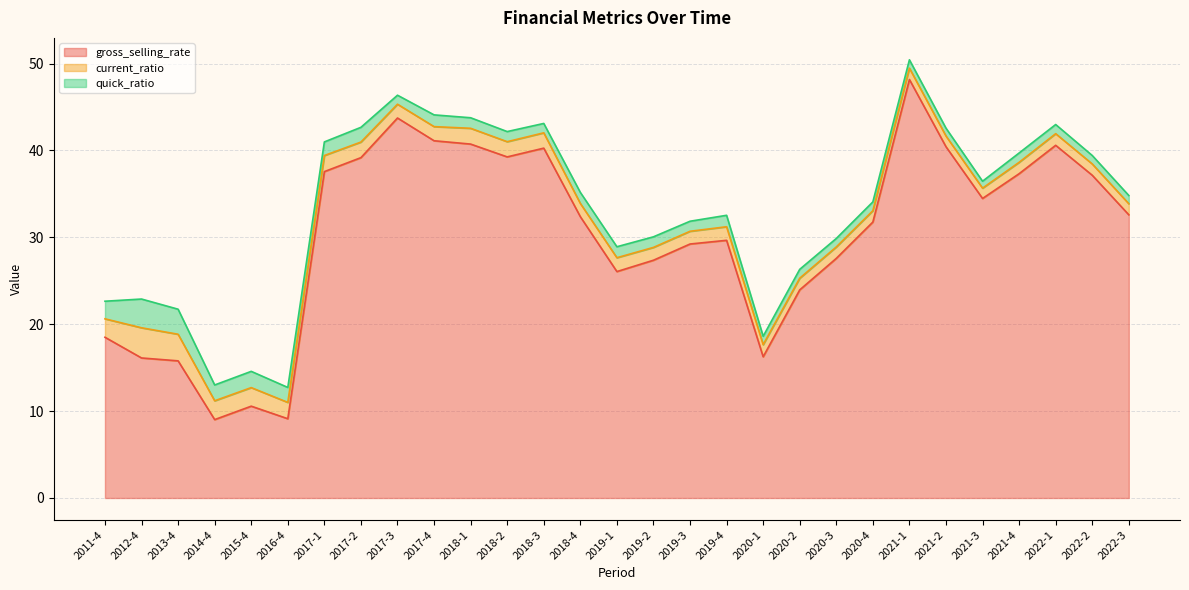

Is the value of quick_ratio at 2011-4 greater than the value of gross_selling_rate at 2019-2?

No